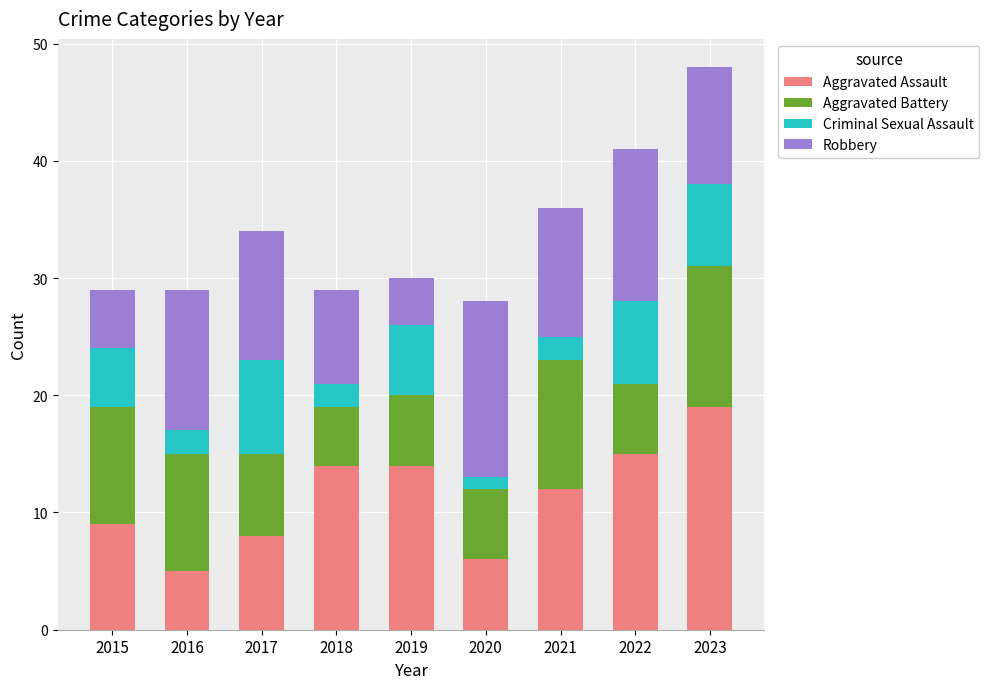

The value of Aggravated Assault at 2015 is 9. True or false?

True